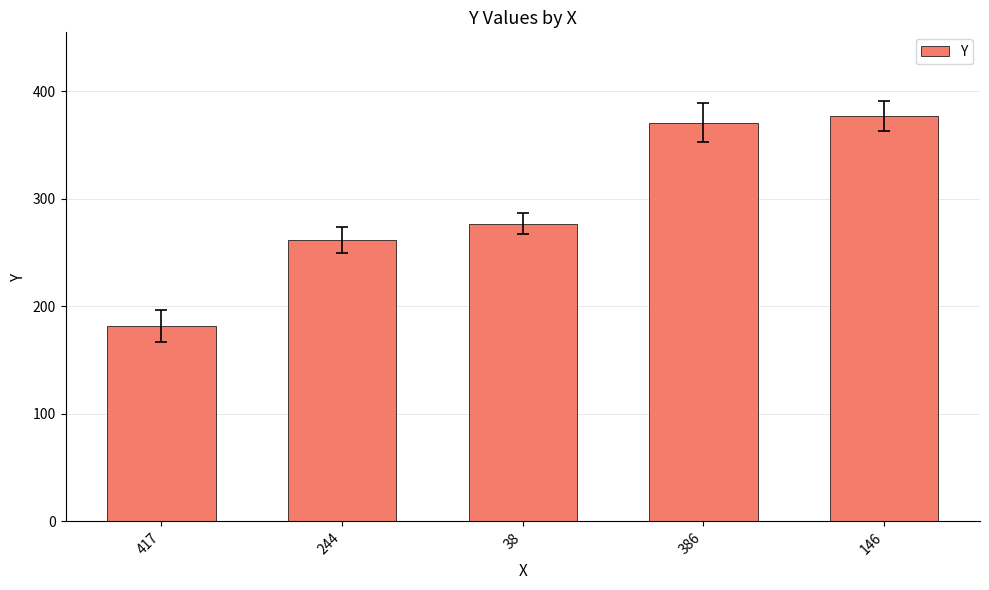

Rank the categories by value from lowest to highest.

417, 244, 38, 386, 146